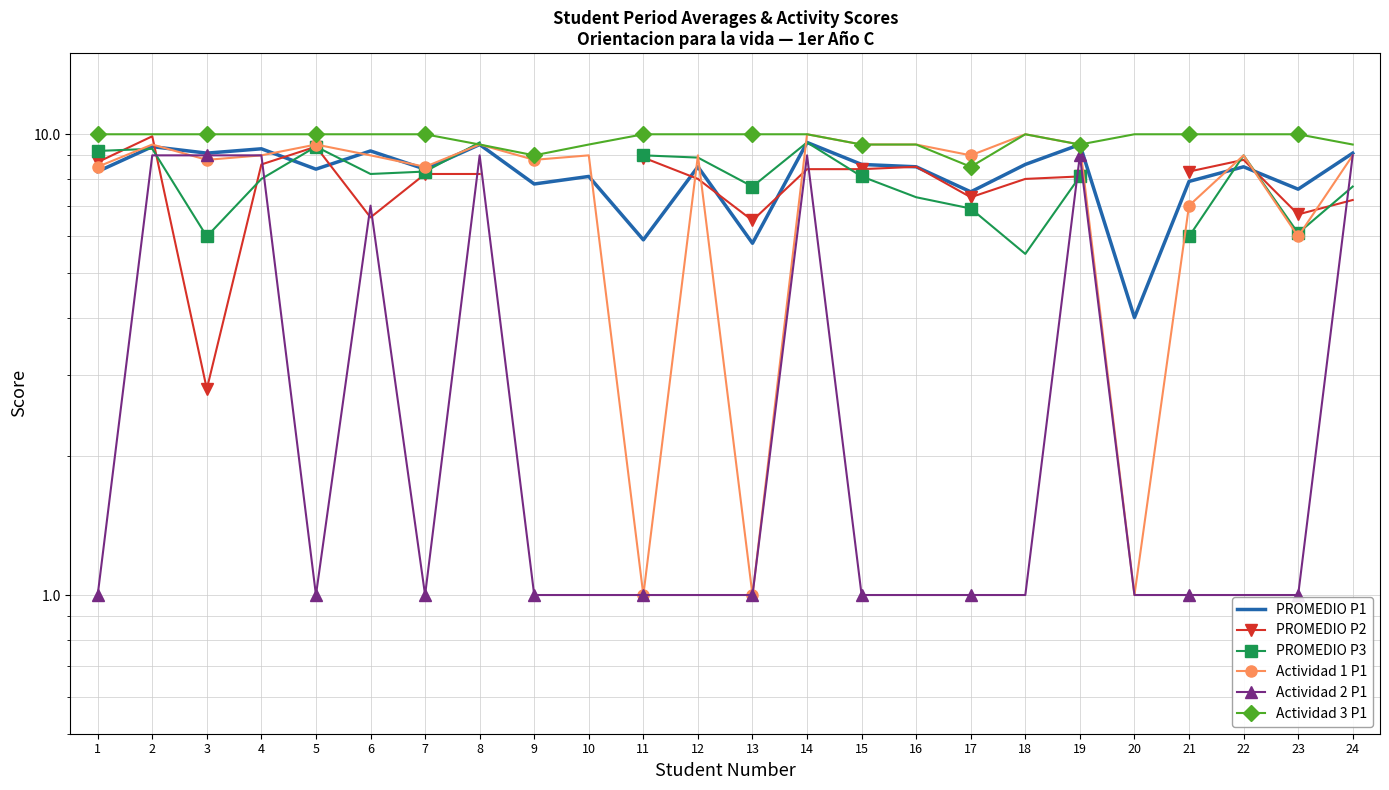

Rank the series by their maximum value, from highest to lowest.

Actividad 1 P1, Actividad 3 P1, PROMEDIO P2, PROMEDIO P1, PROMEDIO P3, Actividad 2 P1